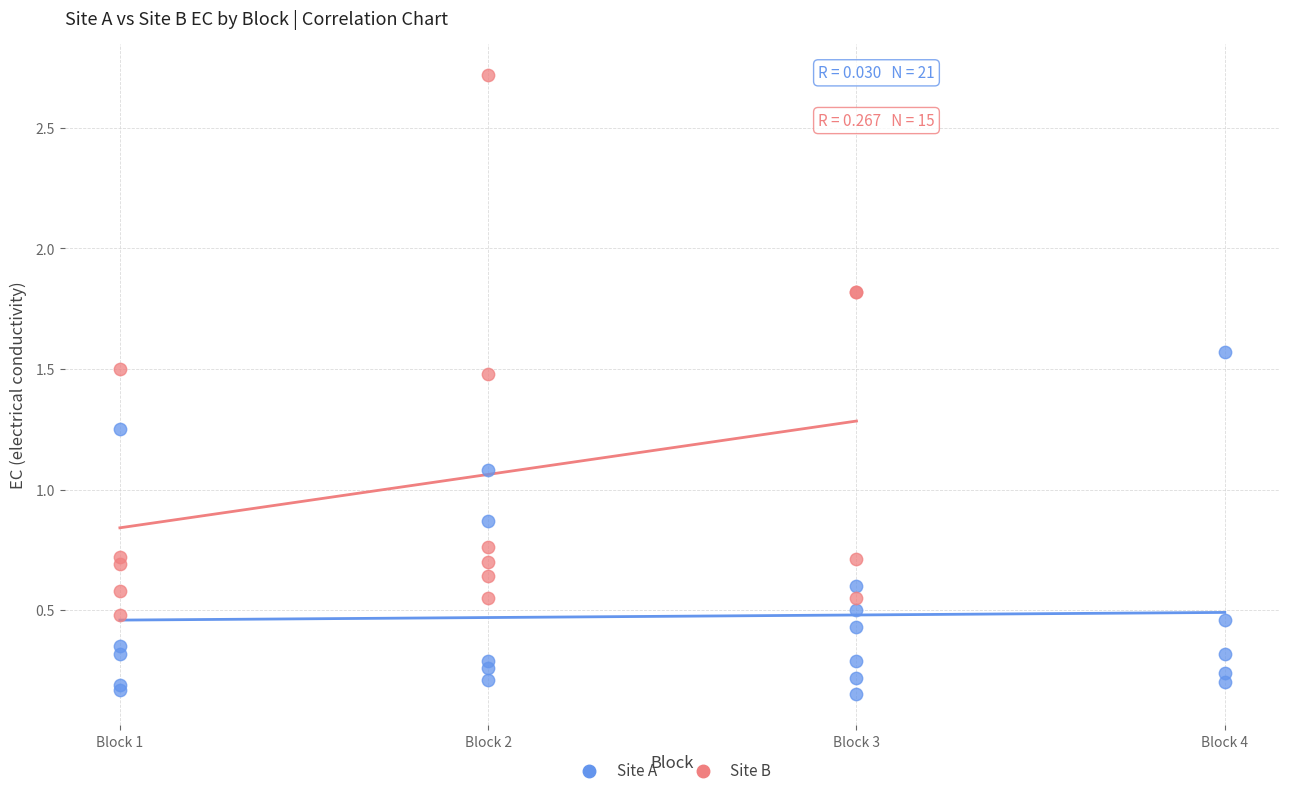

Which series reaches the minimum Y coordinate?

Site A